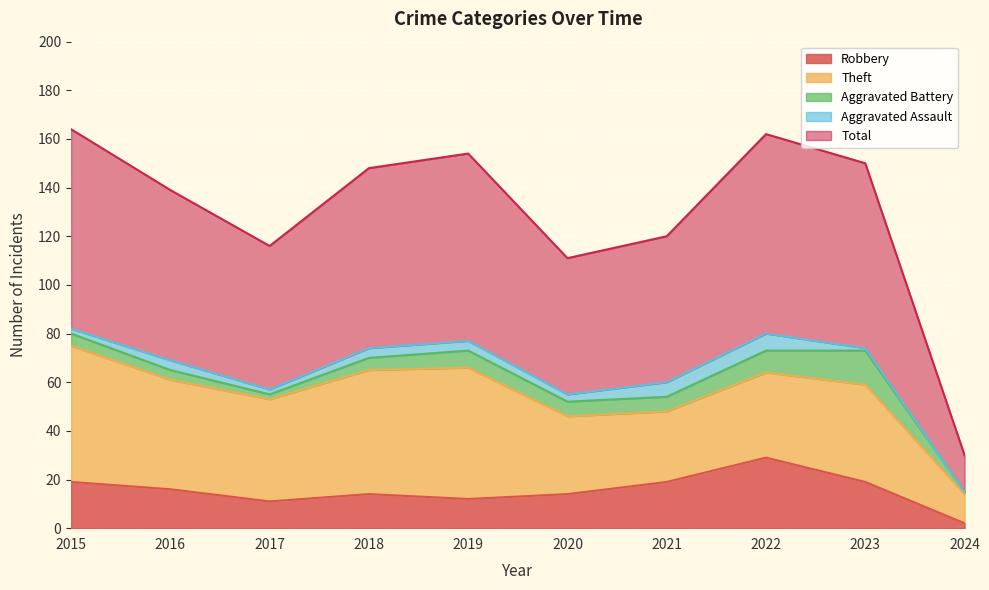

Which series has the largest range (max minus min)?

Total